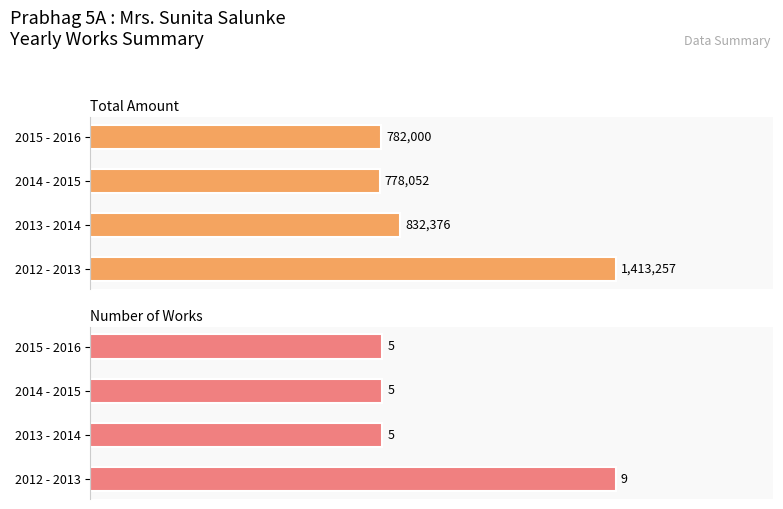

Which series changed the most between 2013 - 2014 and 2014 - 2015?

Total Amount